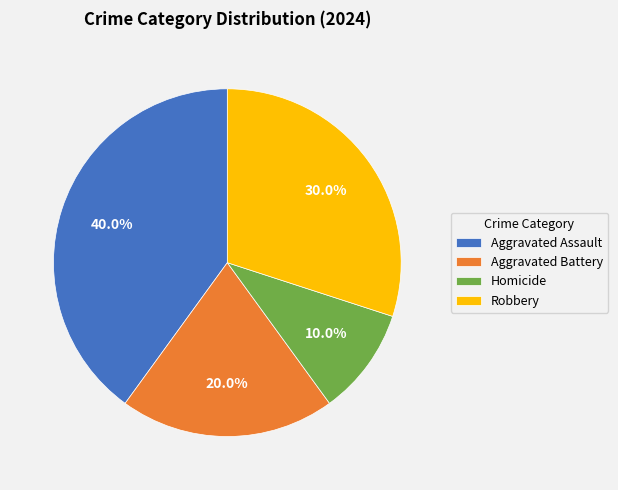

To the nearest percent, what is the combined percentage of Homicide and Aggravated Battery?

30%